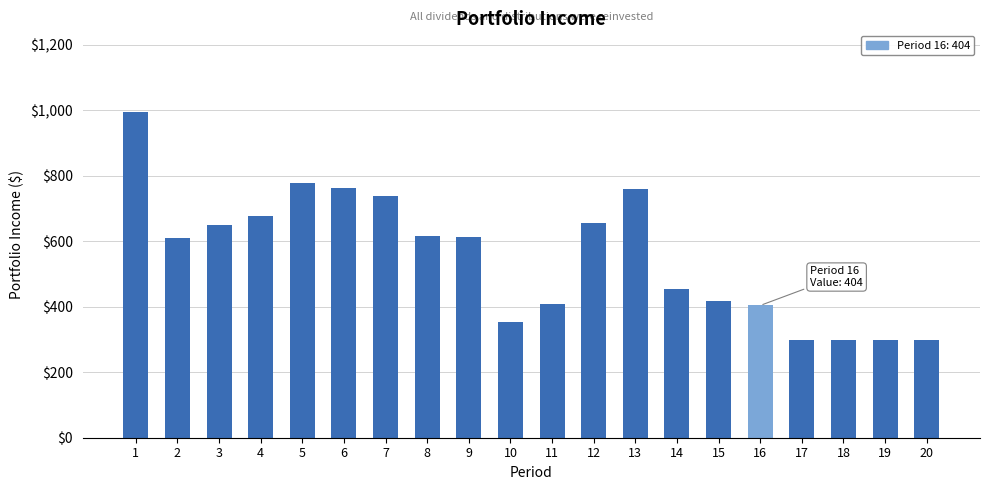

What is the approximate value at 4?

676